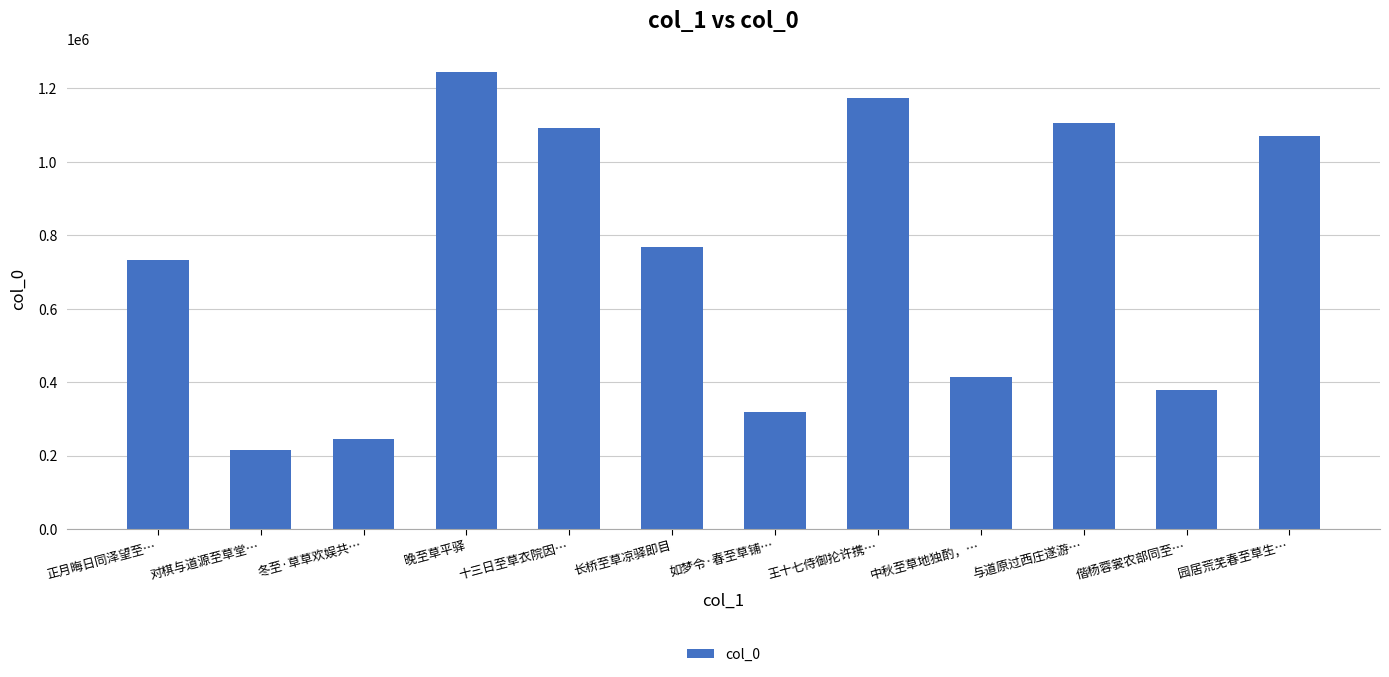

At which category does the chart reach its minimum across all series?

对棋与道源至草堂…